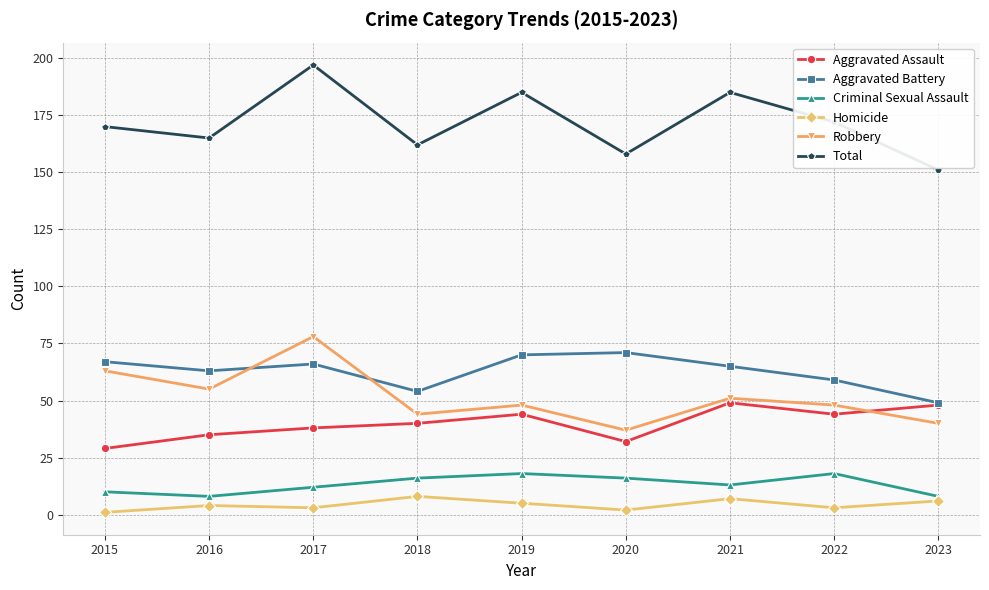

What is the approximate value of Homicide at 2019?

5